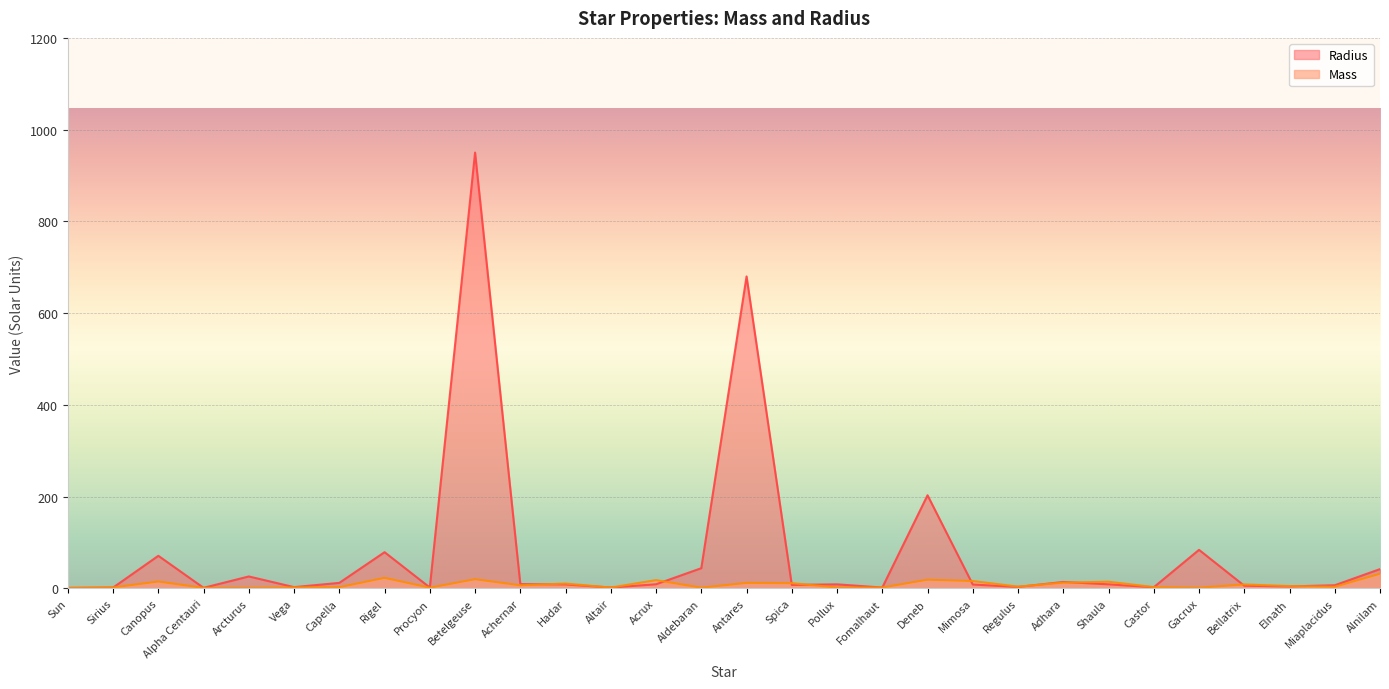

Is it true that Radius equals 26.0 at Arcturus?

True